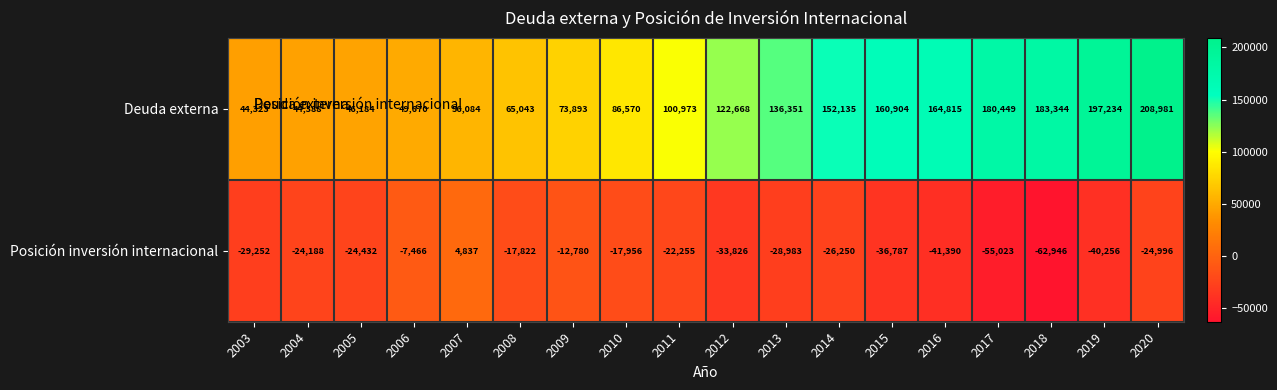

At which category is the sum across all series the highest?

2020